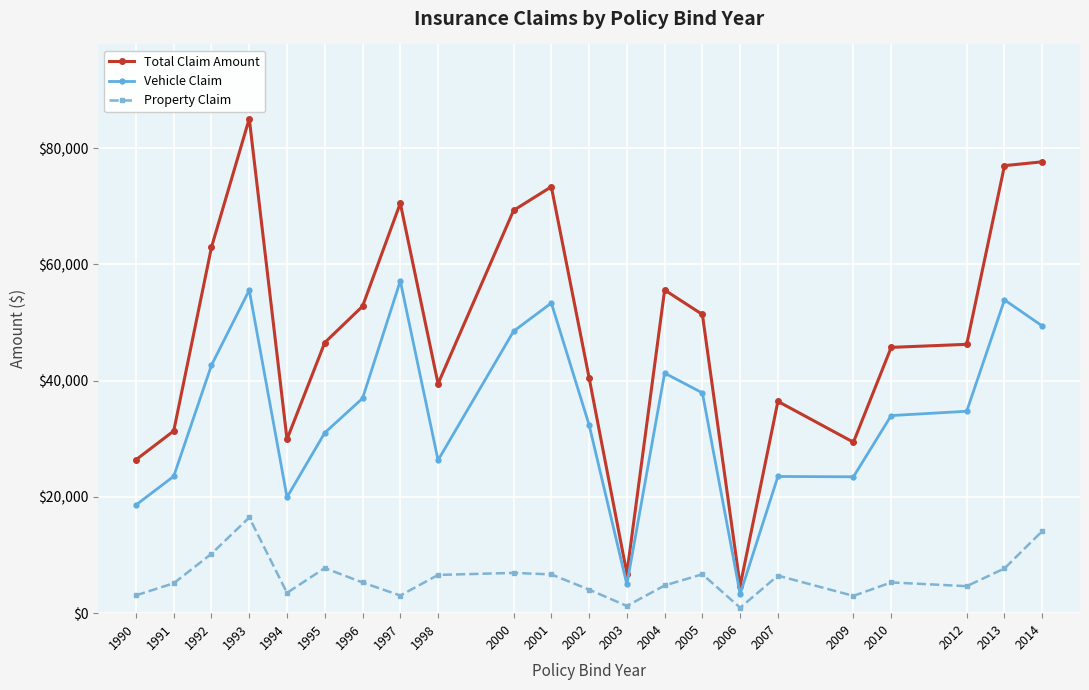

Does the chart display data point markers on the line(s)?

Yes